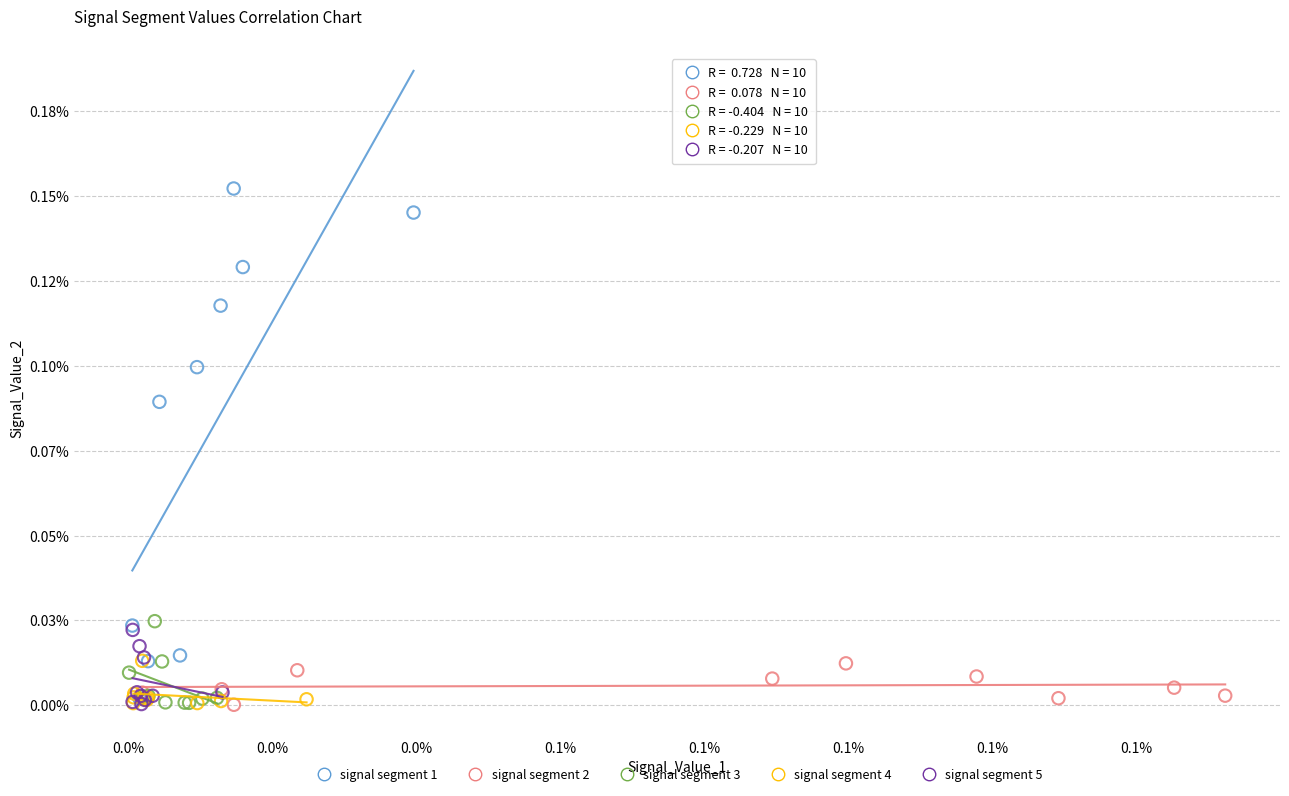

What are all the series names shown in the legend?

signal segment 1, signal segment 2, signal segment 3, signal segment 4, signal segment 5